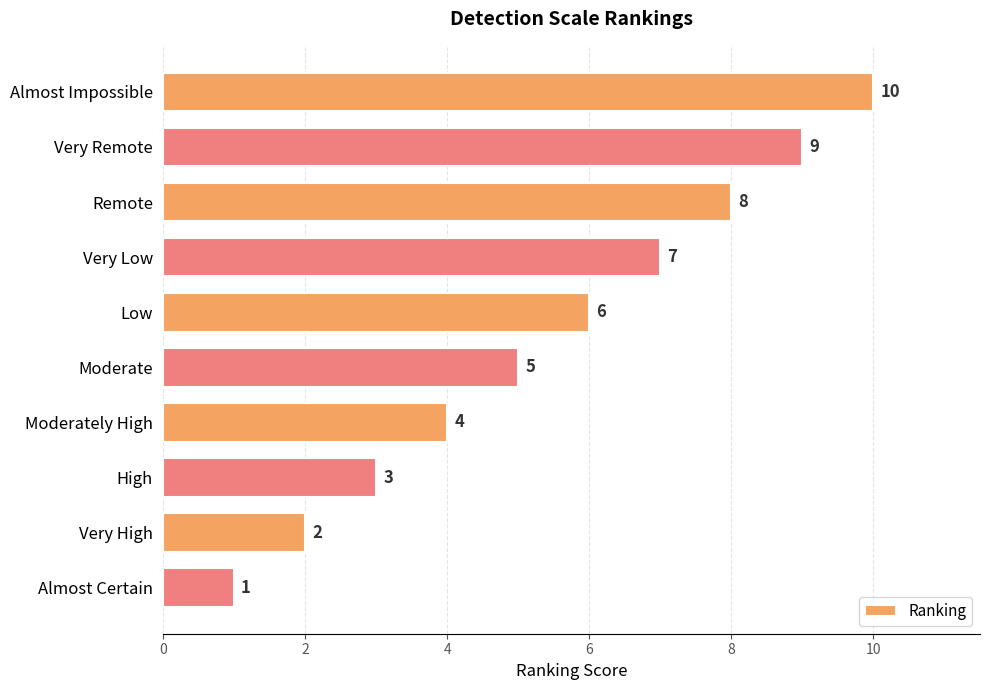

The value at Almost Impossible is 10. True or false?

True